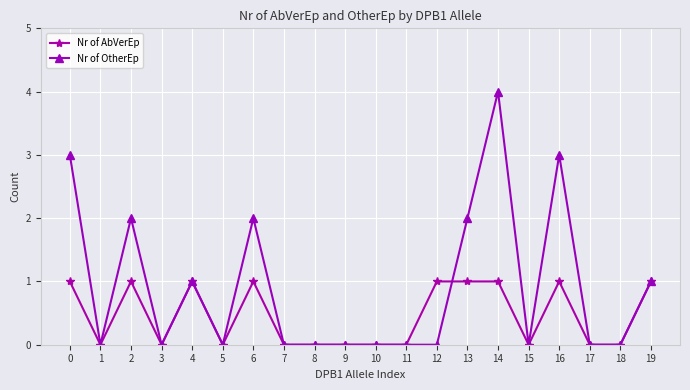

Is the value of Nr of OtherEp at 2 greater than the value of Nr of AbVerEp at 13?

Yes